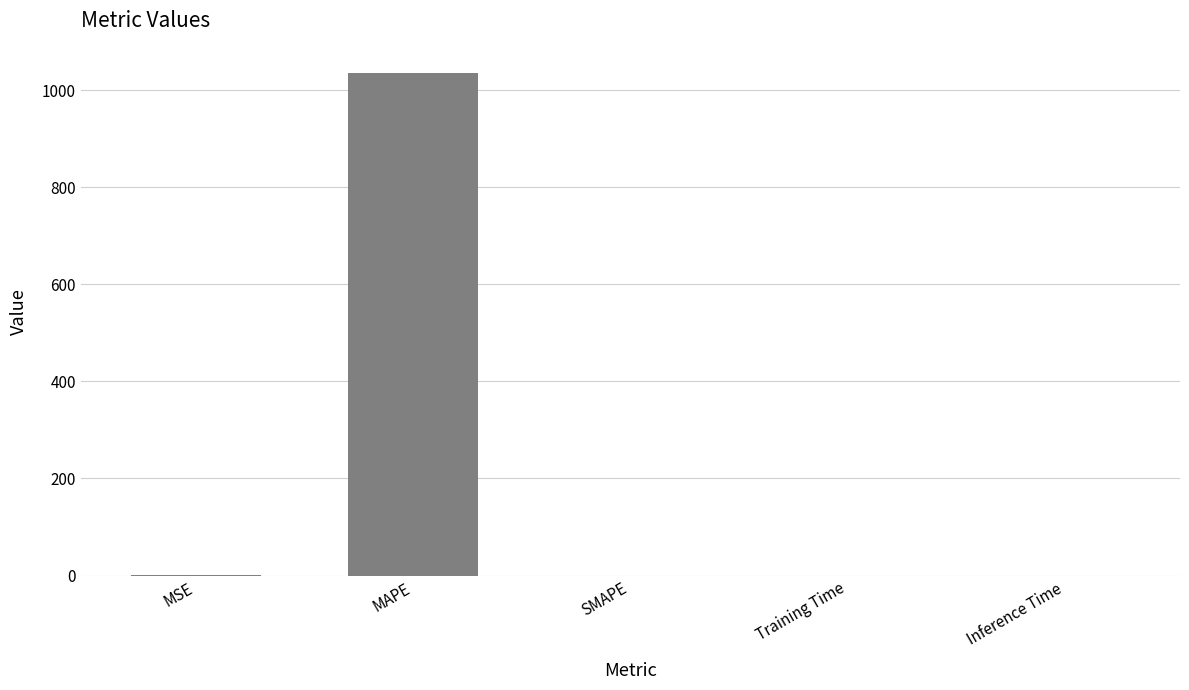

How many data points does each series have?

5